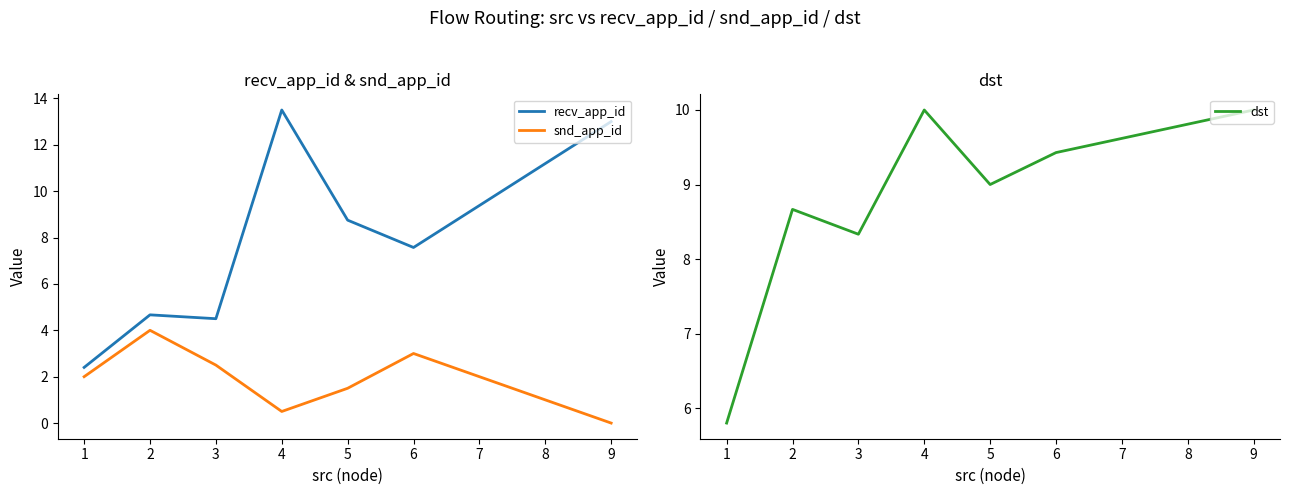

Read the recv_app_id value at 2.

4.7